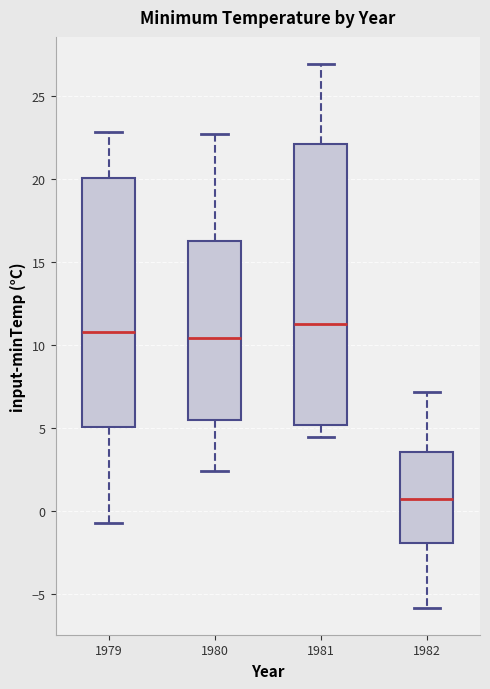

Reading left to right, read every box against the y-axis: the position of its median line, the range the box covers, and the ends of its whiskers. The values are not printed on the chart, so give them approximately, as read against the axis.

1979: median 11.0, box 5.0 to 20.0, whiskers -0.5 to 23.0
1980: median 10.5, box 5.5 to 16.5, whiskers 2.5 to 22.5
1981: median 11.5, box 5.0 to 22.0, whiskers 4.5 to 27.0
1982: median 1.0, box -2.0 to 3.5, whiskers -6.0 to 7.0